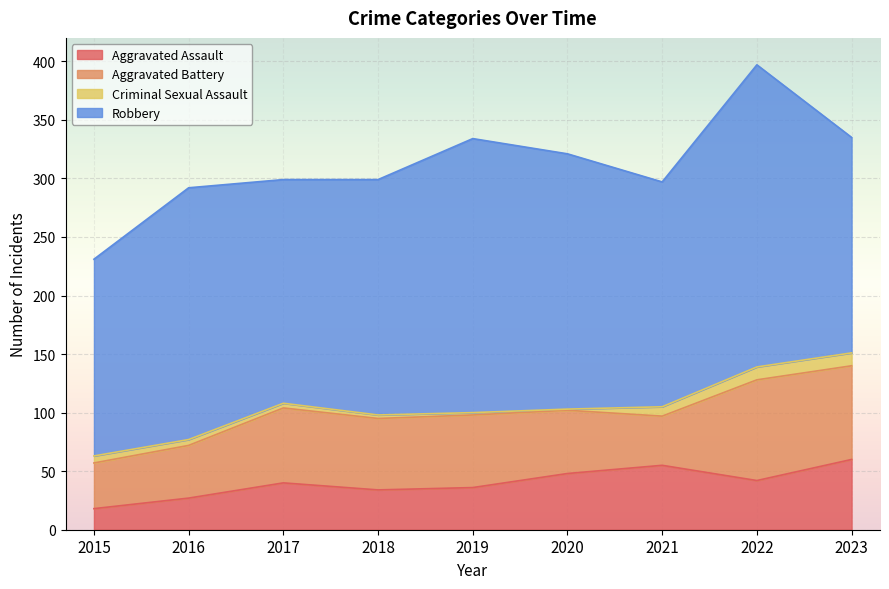

What is the difference between the maximum and minimum values in the Aggravated Battery series?

47